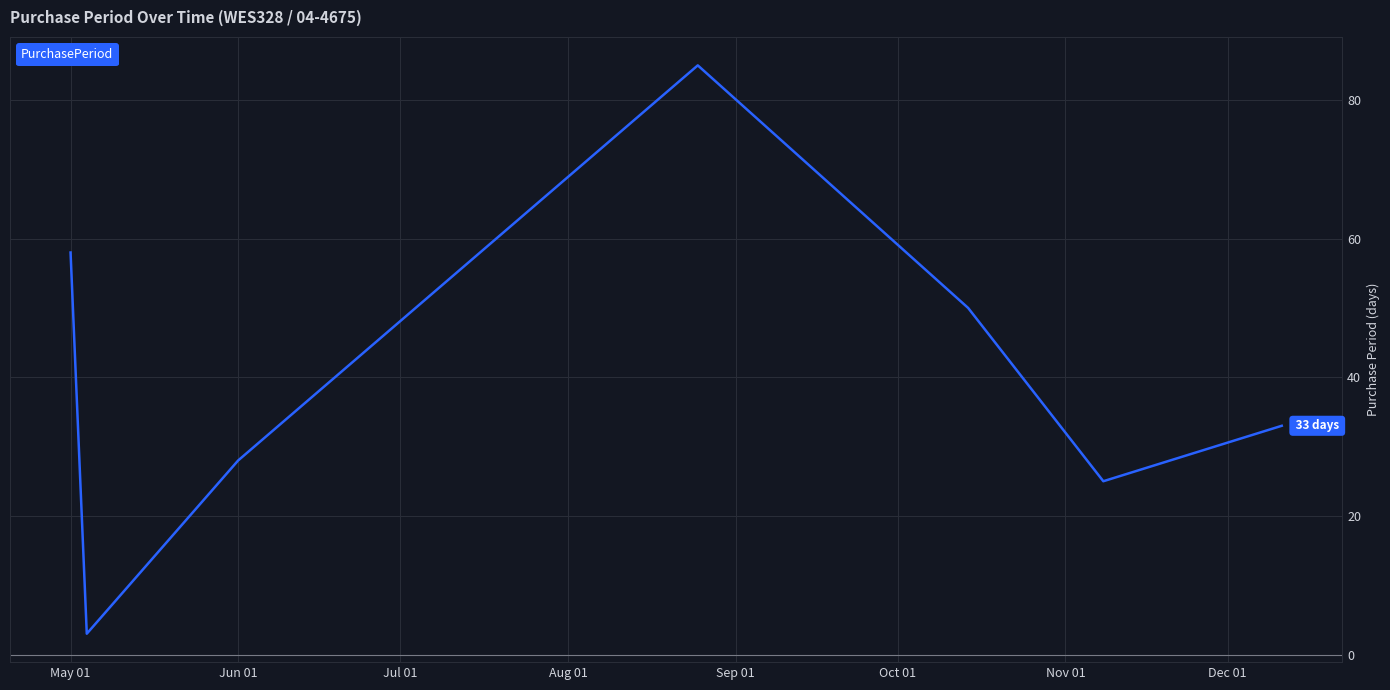

What is the greatest value displayed?

85